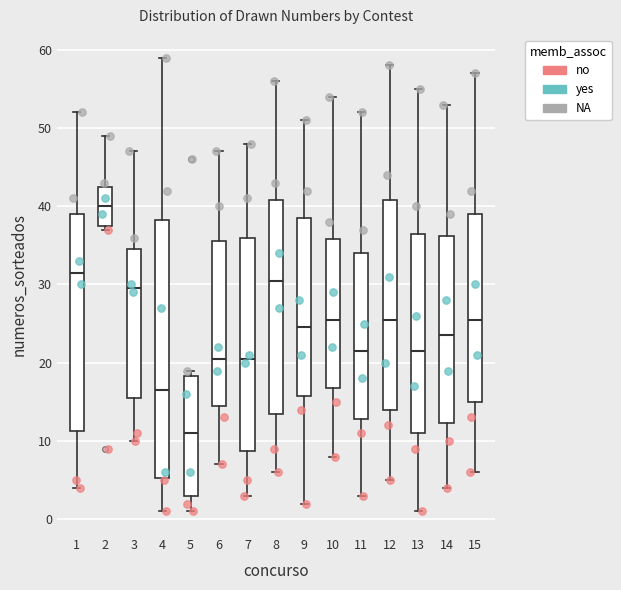

Reading left to right, read every box against the y-axis: the position of its median line, the range the box covers, and the ends of its whiskers. The values are not printed on the chart, so give them approximately, as read against the axis.

1: median 32, box 11 to 39, whiskers 4 to 52
2: median 40, box 38 to 43, whiskers 37 to 49
3: median 30, box 16 to 35, whiskers 10 to 47
4: median 17, box 5 to 38, whiskers 1 to 59
5: median 11, box 3 to 18, whiskers 1 to 19
6: median 21, box 15 to 36, whiskers 7 to 47
7: median 21, box 9 to 36, whiskers 3 to 48
8: median 31, box 14 to 41, whiskers 6 to 56
9: median 25, box 16 to 39, whiskers 2 to 51
10: median 26, box 17 to 36, whiskers 8 to 54
11: median 22, box 13 to 34, whiskers 3 to 52
12: median 26, box 14 to 41, whiskers 5 to 58
13: median 22, box 11 to 37, whiskers 1 to 55
14: median 24, box 12 to 36, whiskers 4 to 53
15: median 26, box 15 to 39, whiskers 6 to 57